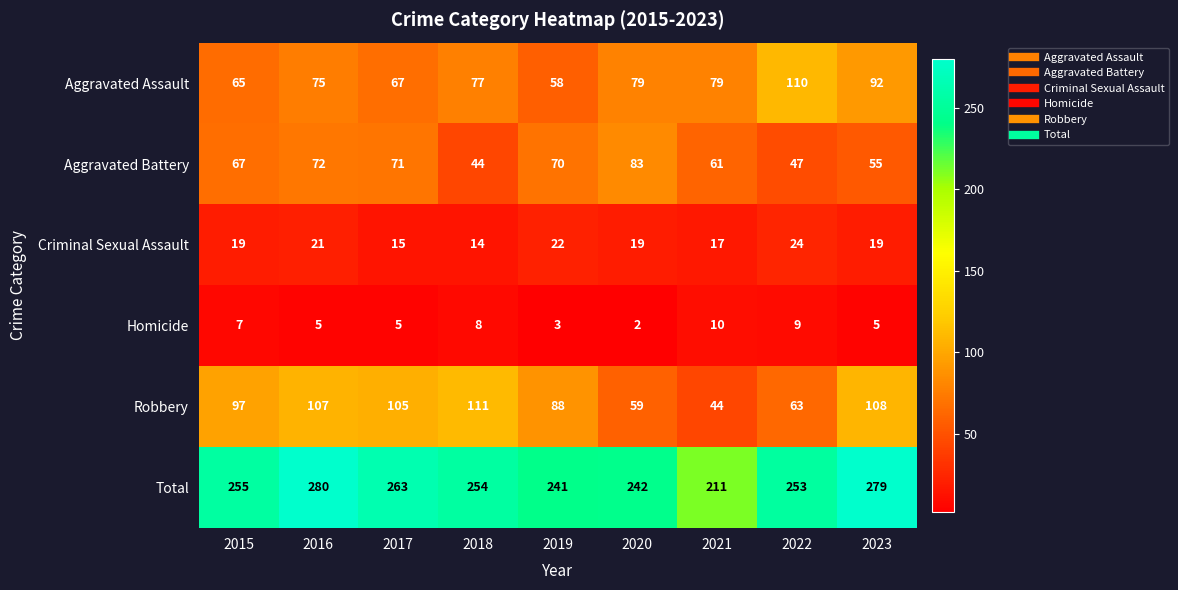

Which series changed the most between 2016 and 2018?

Aggravated Battery